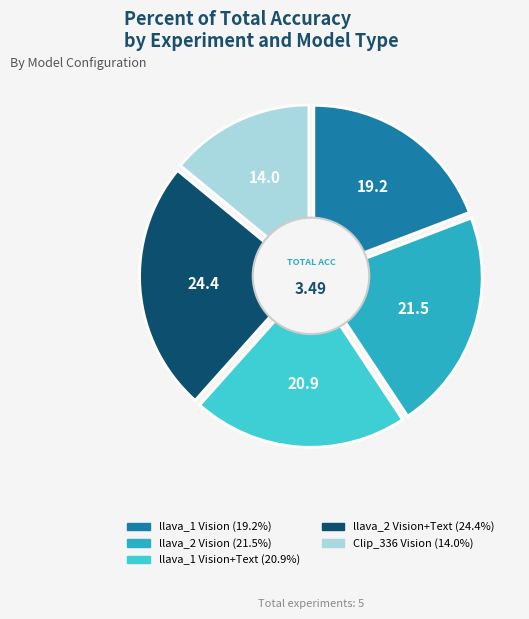

To the nearest percent, what is the difference between the llava_1 Vision and llava_1 Vision+Text slice percentages?

2%